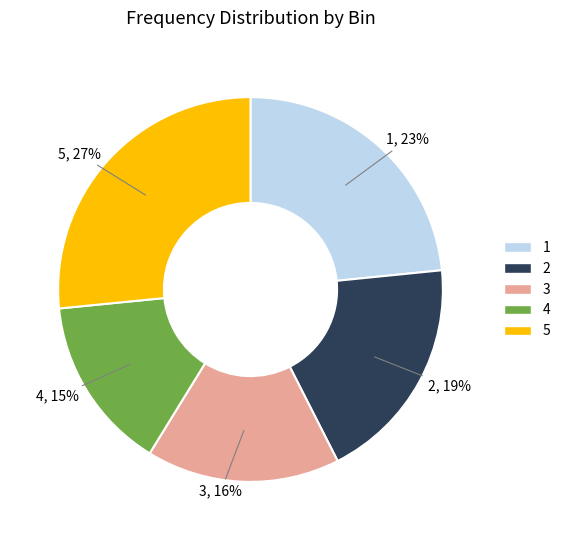

Combined, do 3 and 2 account for over 50%?

No